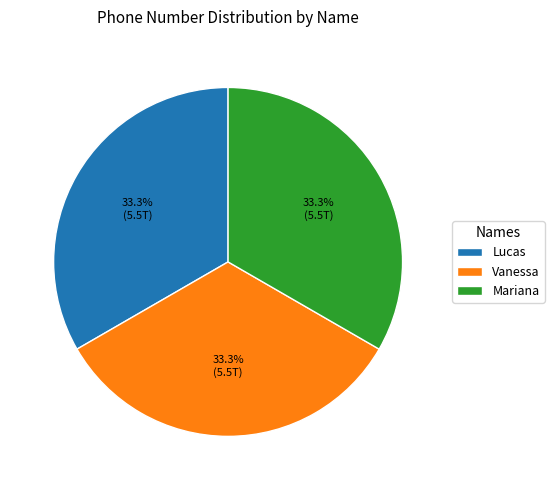

What is the ratio of the value at Mariana to the value at Vanessa?

1.0